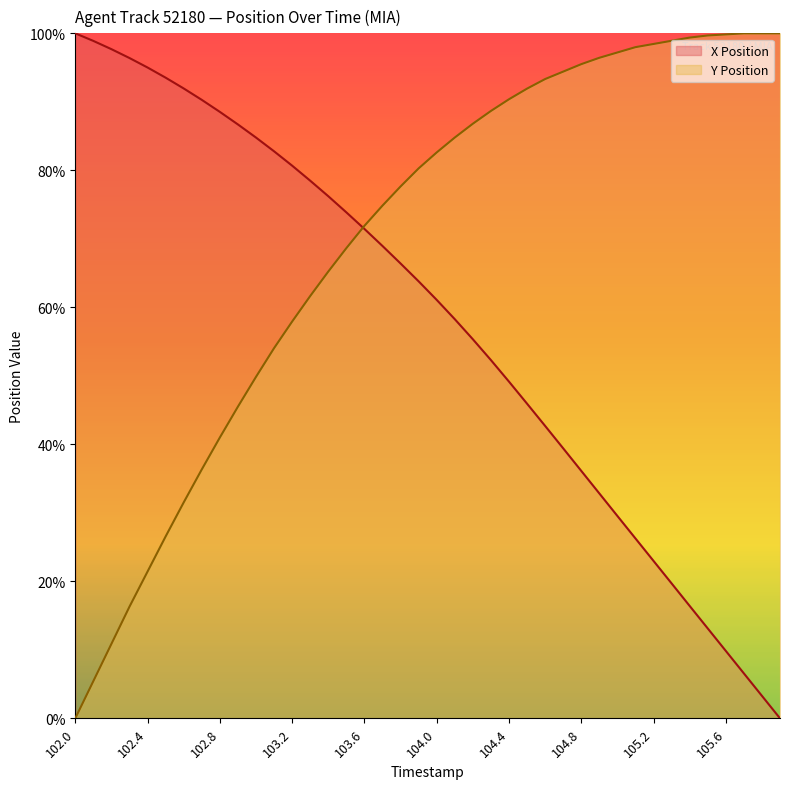

What is the value of the X Position point at the 35th from the left?

16.4